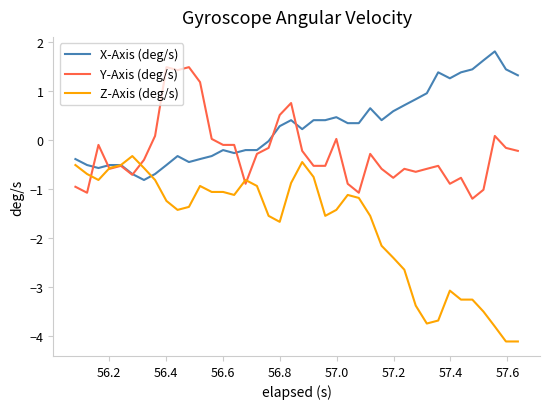

Which series has the widest spread of values?

Z-Axis (deg/s)